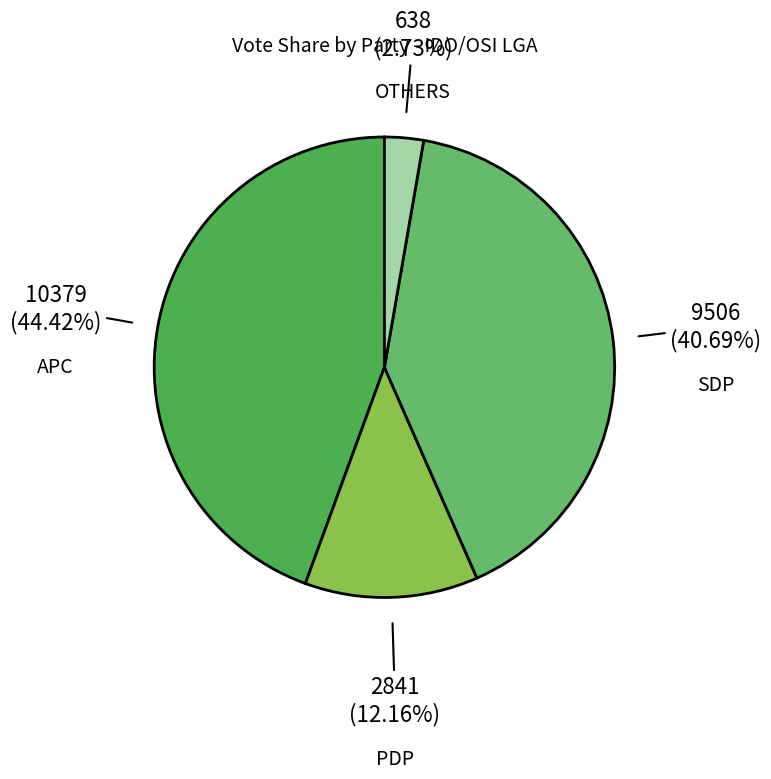

Which category has the smallest portion of the pie?

OTHERS